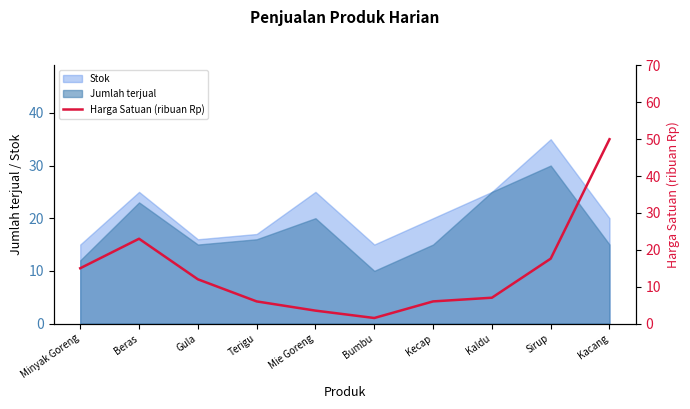

What is the label of the 9th point from the right?

Beras